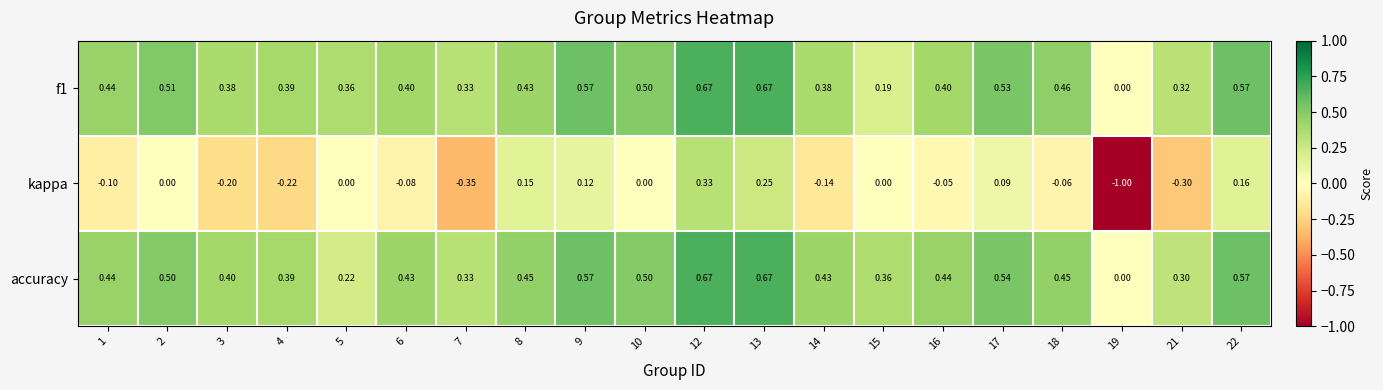

Which series has the widest spread of values?

kappa